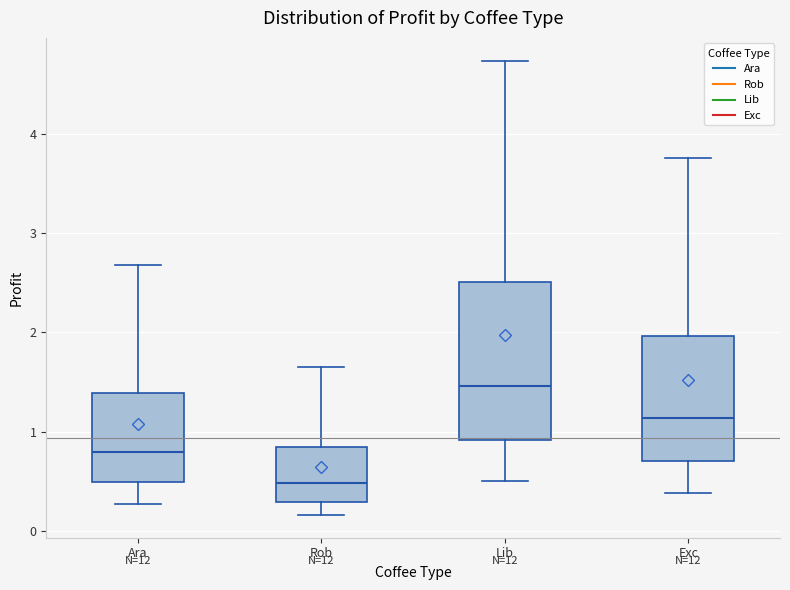

Reading left to right, read every box against the y-axis: the position of its median line, the range the box covers, and the ends of its whiskers. The values are not printed on the chart, so give them approximately, as read against the axis.

Ara: median 0.8, box 0.5 to 1.4, whiskers 0.3 to 2.7
Rob: median 0.5, box 0.3 to 0.8, whiskers 0.2 to 1.6
Lib: median 1.5, box 0.9 to 2.5, whiskers 0.5 to 4.7
Exc: median 1.1, box 0.7 to 2.0, whiskers 0.4 to 3.8